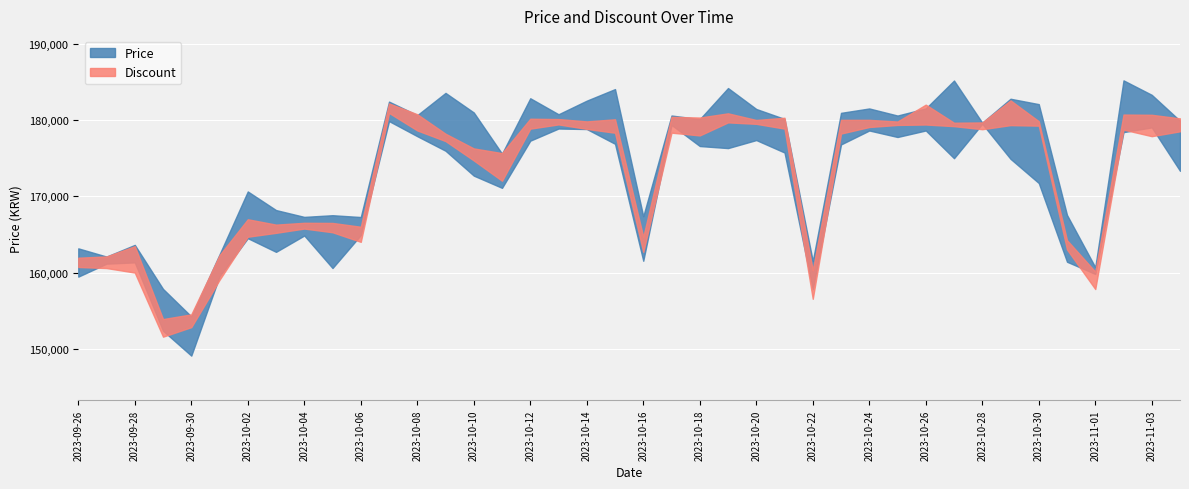

Between 2023-09-30 and 2023-10-25, which series saw the biggest shift?

Price